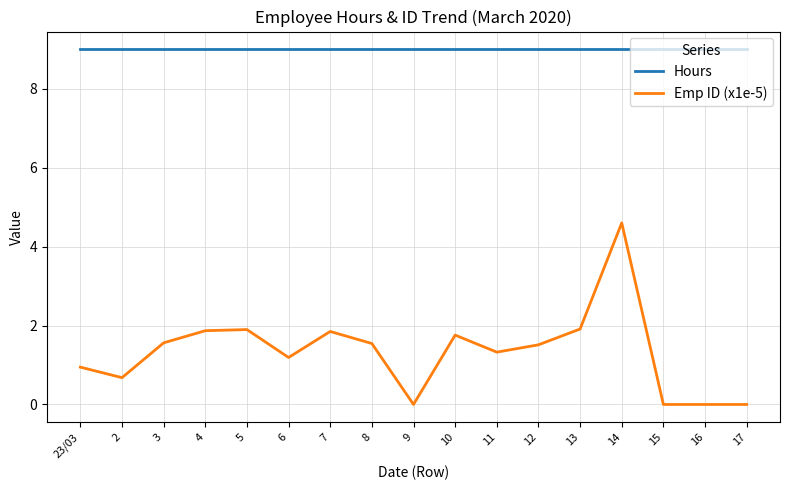

The value of Hours at 9 is 12.5. True or false?

False